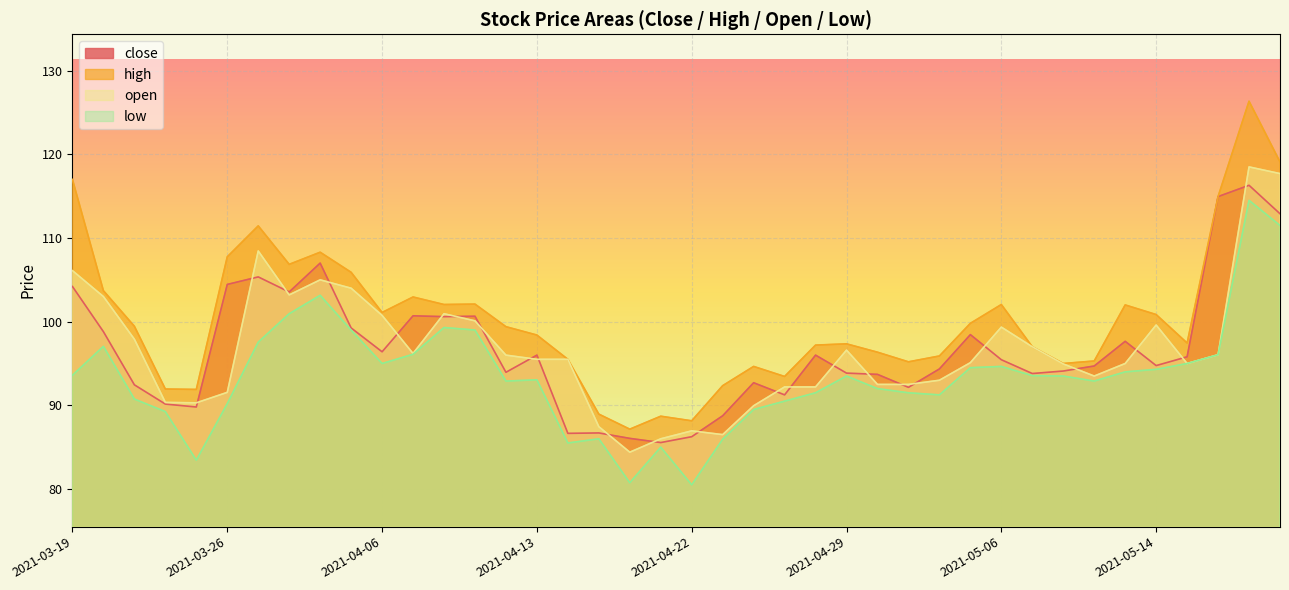

How many data points in high are less than 99?

20